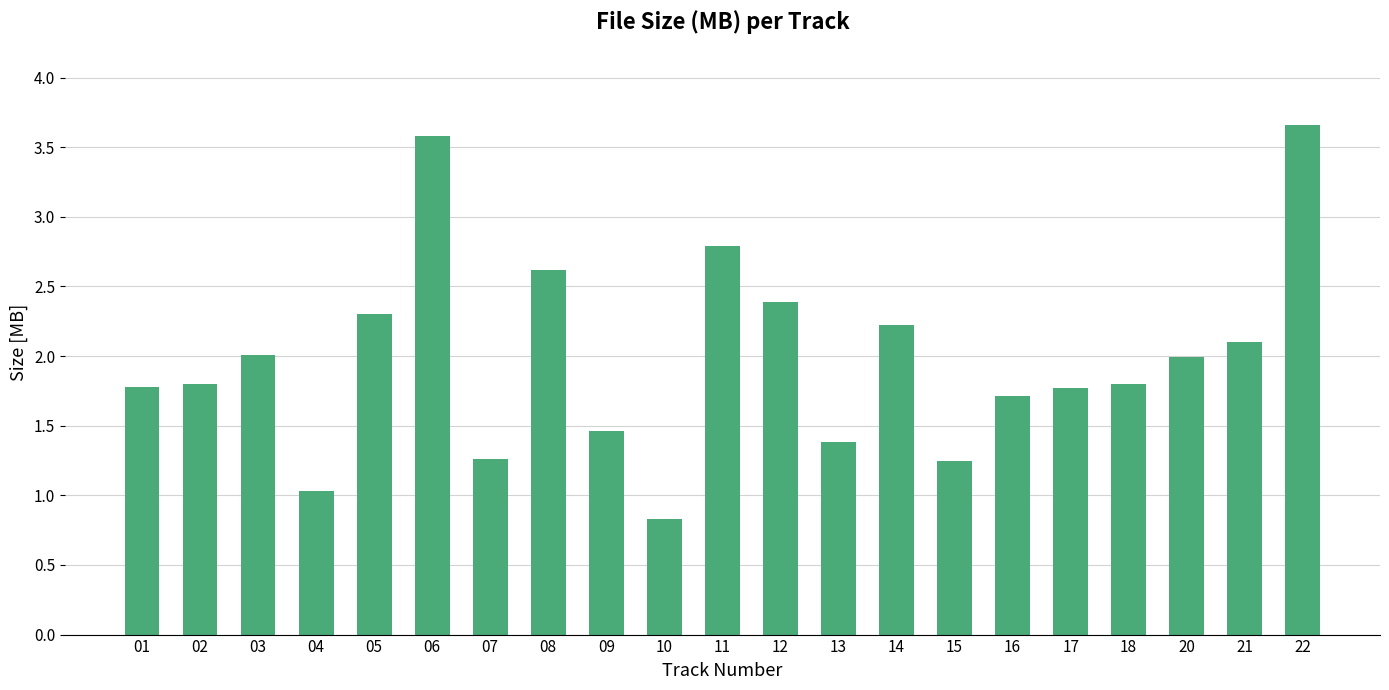

What is the value of the 21st bar from the left?

3.7